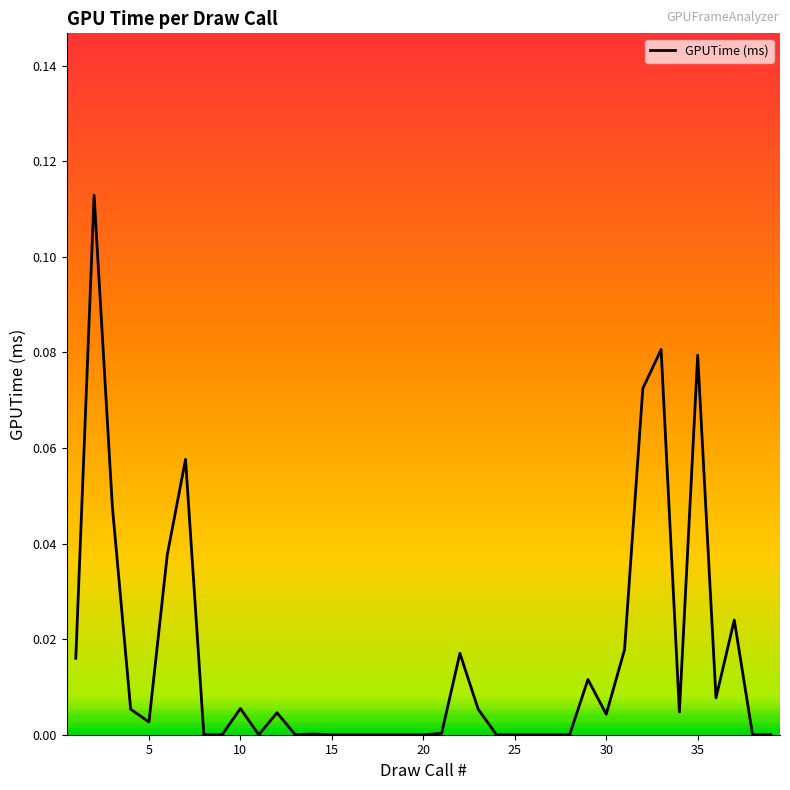

Is this an area chart (filled region under the line)?

No